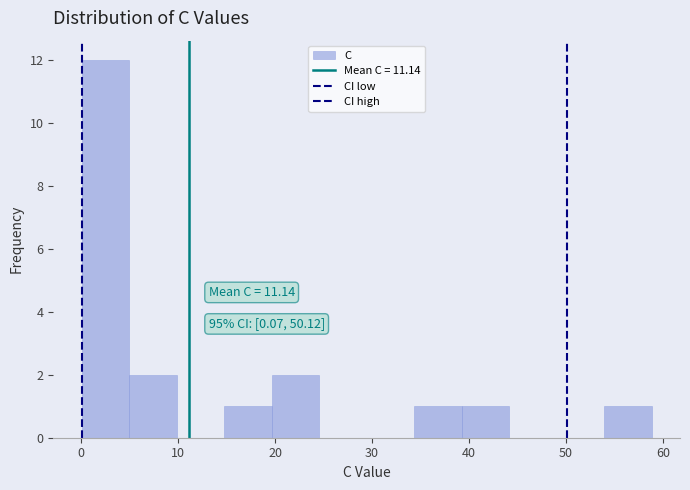

Over which range of the x-axis is the bar tallest?

0 to 5